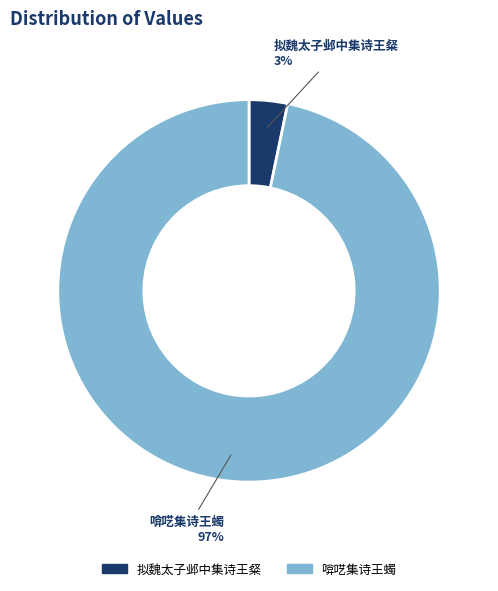

To the nearest percent, what is the combined percentage of 拟魏太子邺中集诗王粲 and 啽呓集诗王蠋?

100%